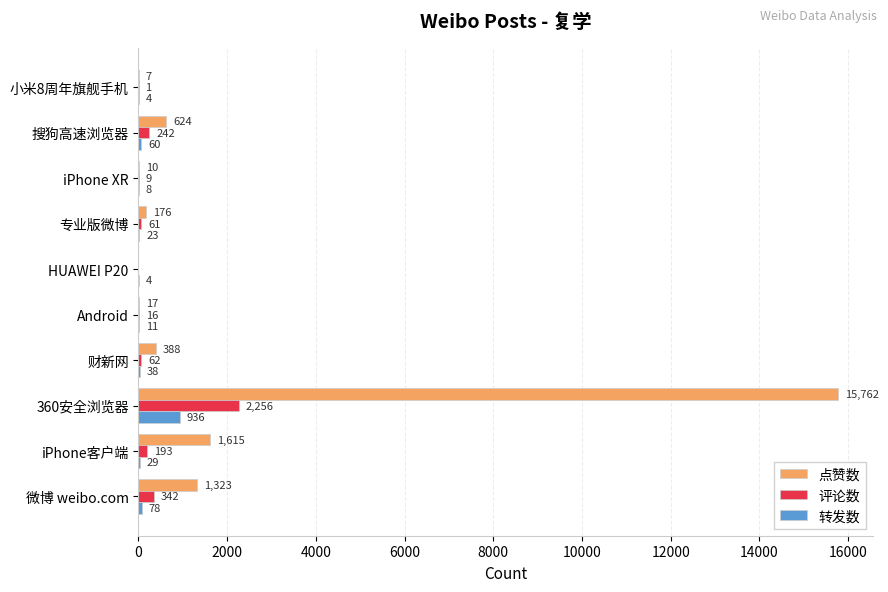

What is the greatest value displayed?

15762